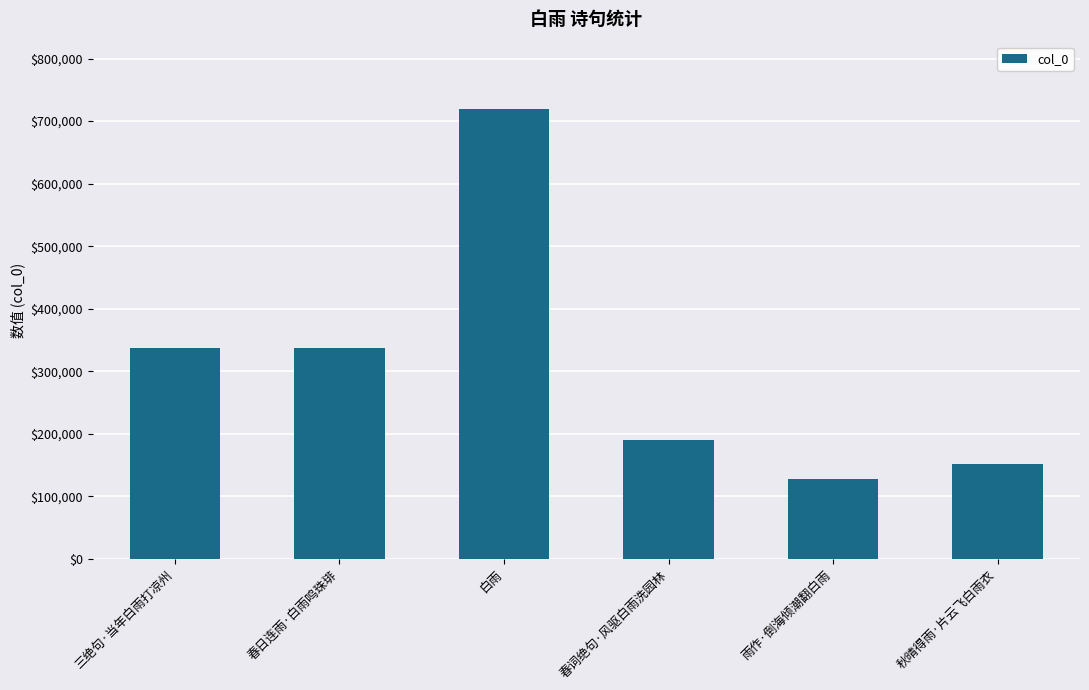

Which label corresponds to the smallest value in the chart?

雨作·倒海倾潮翻白雨